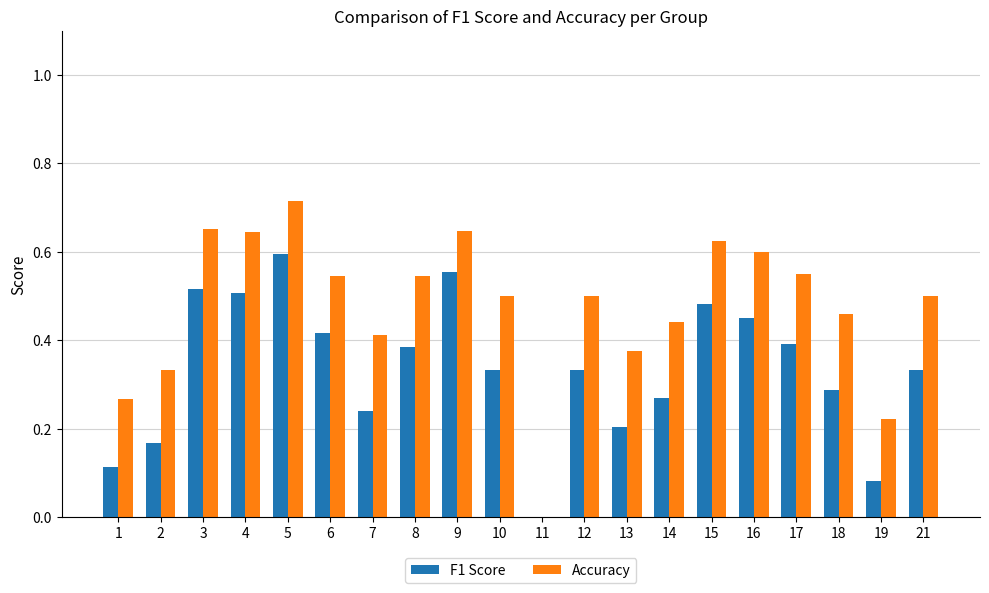

Does the chart contain stacked bars?

No